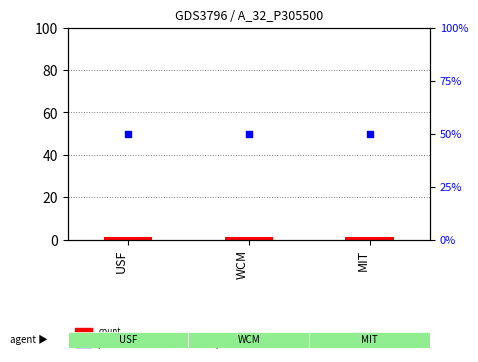

Which series has the largest Y range (max minus min)?

count